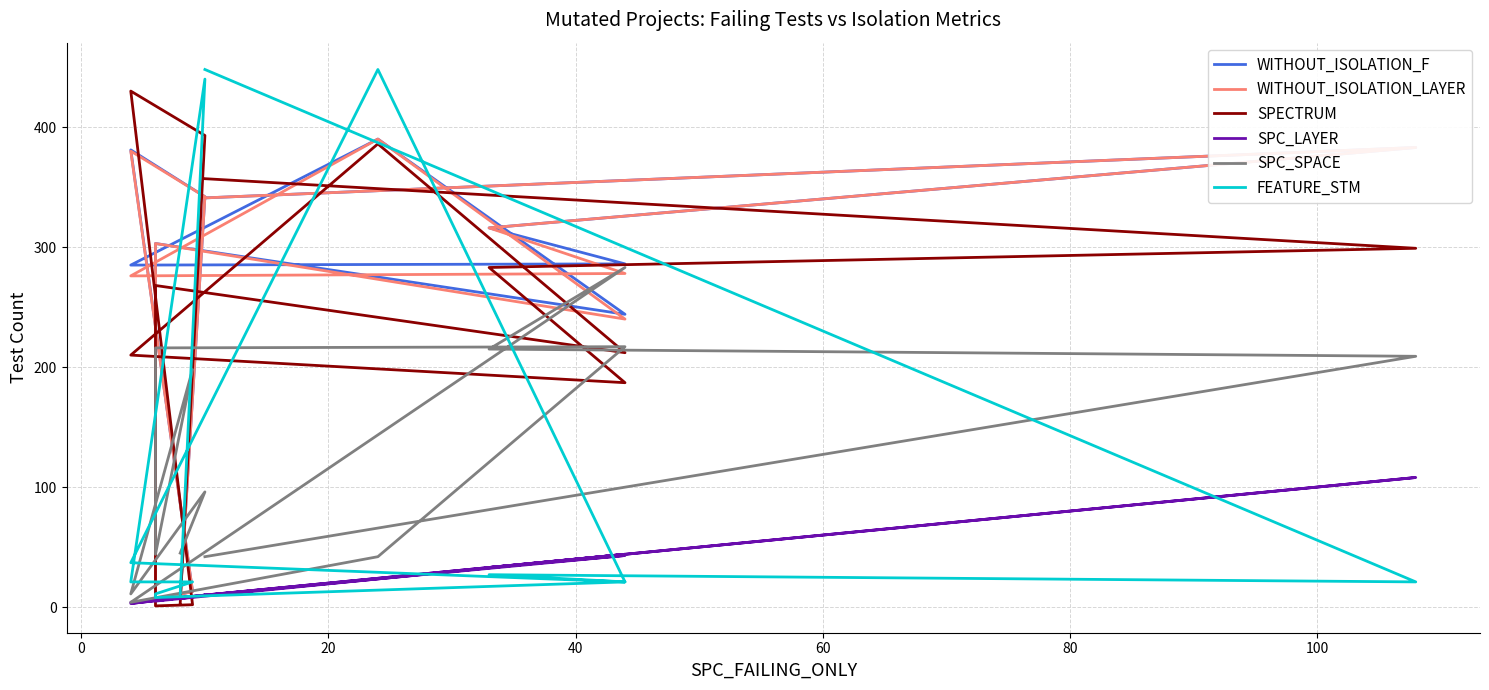

How many categories are shown in the chart?

13